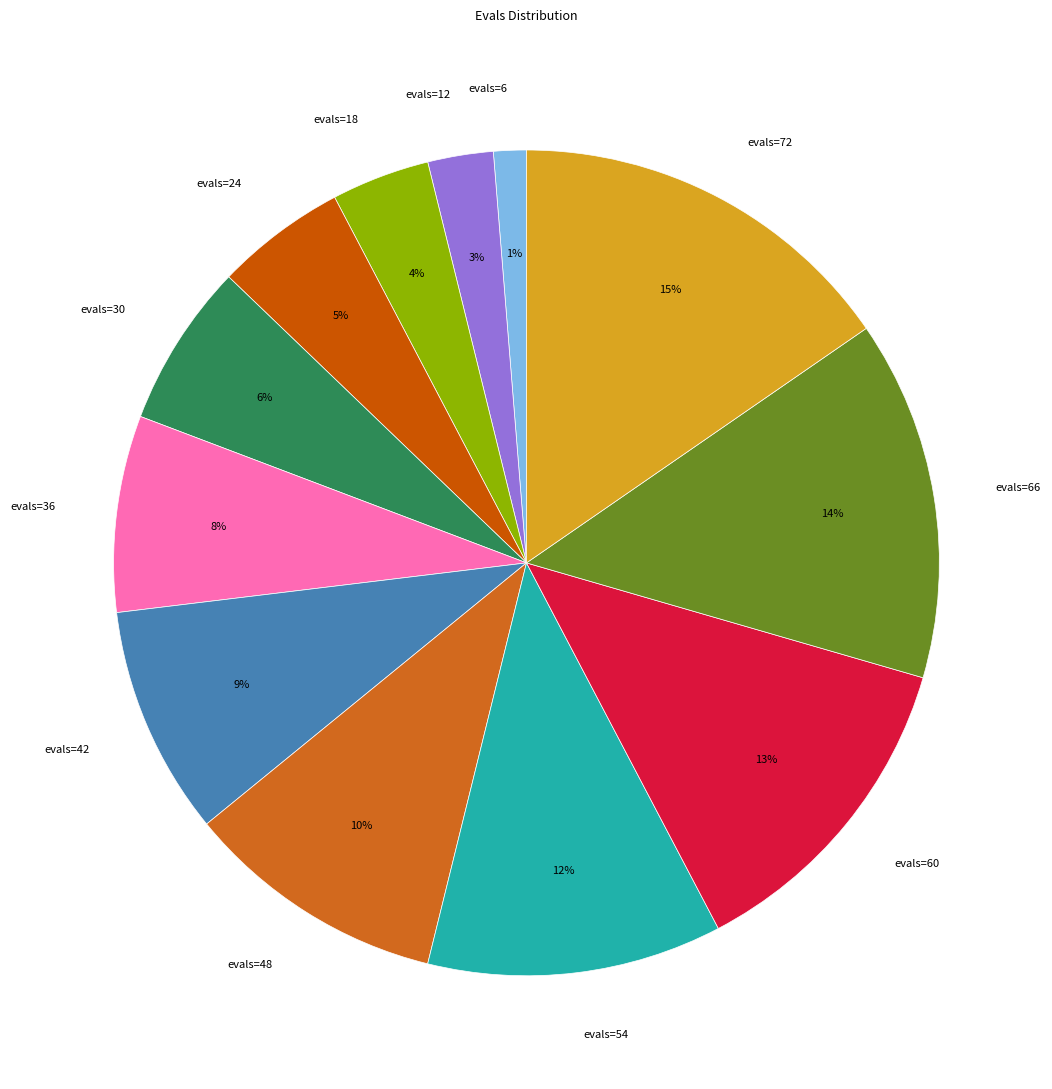

To the nearest percent, what percentage of the pie is evals=30?

6%